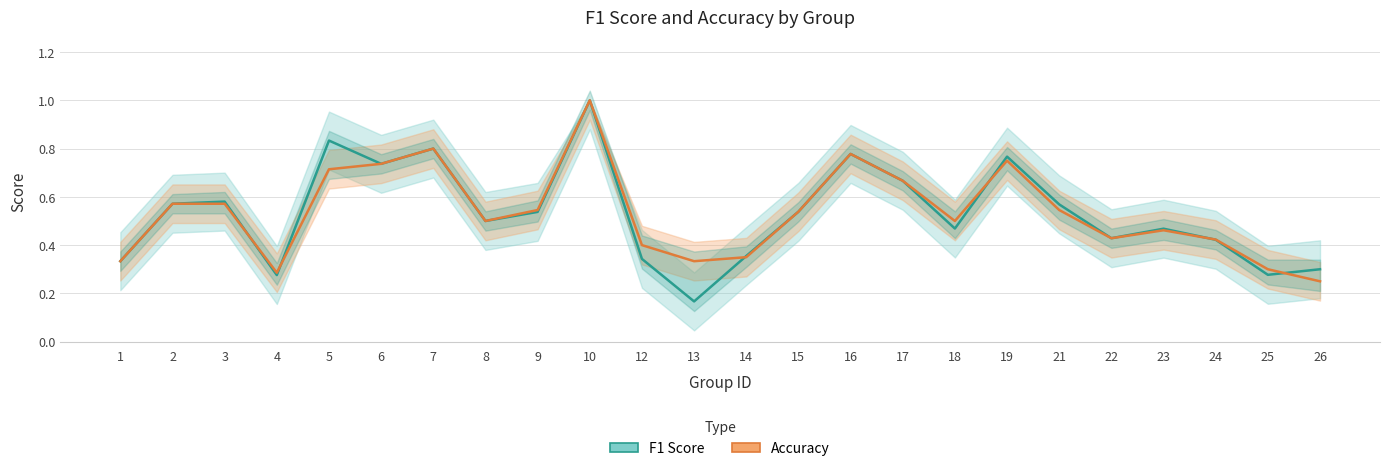

How many intersections are there between accuracy and f1?

6